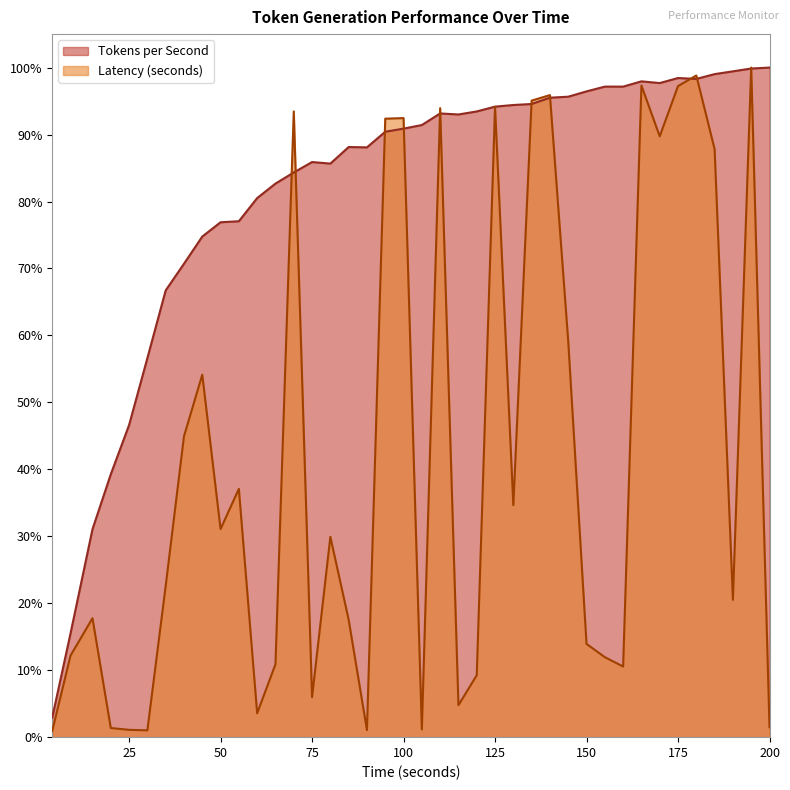

True or false: Tokens per Second has a value of 0.6 at 25.

False